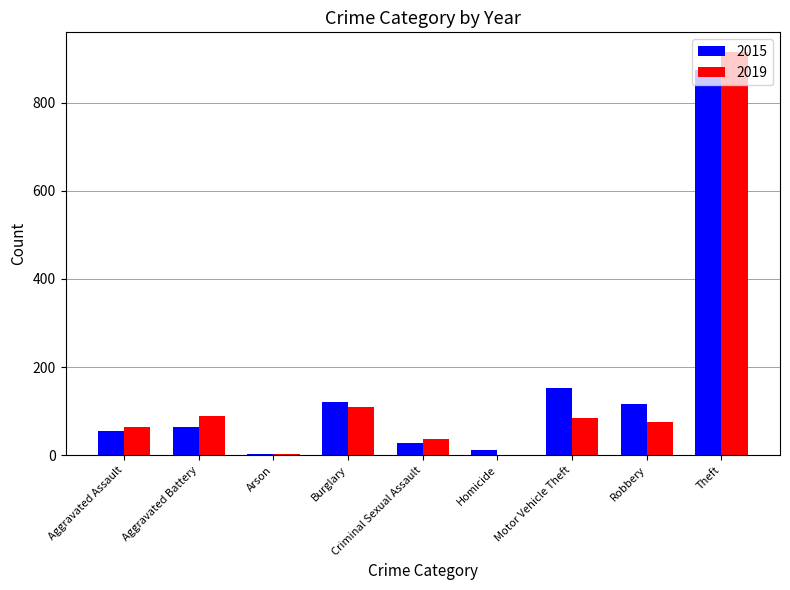

True or false: 2019 has a value of 147 at Burglary.

False